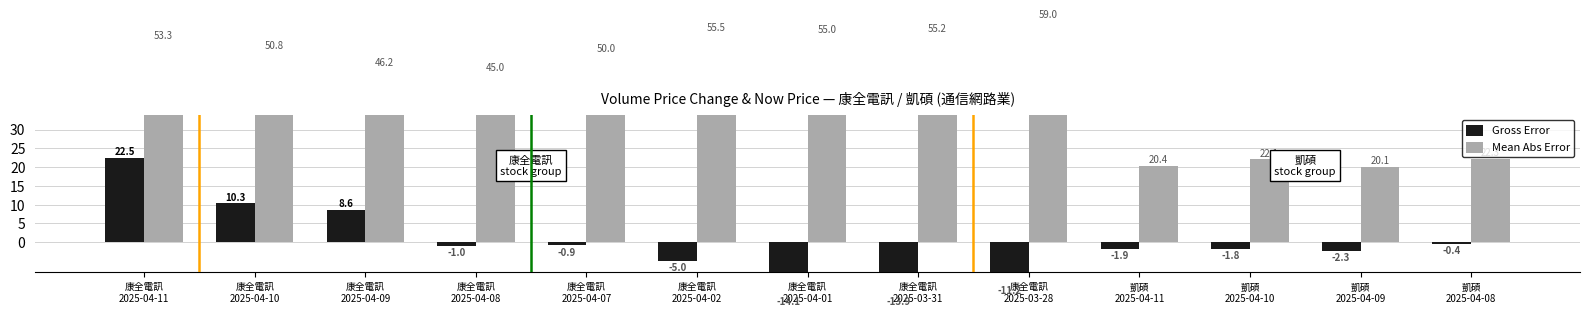

Which series has the widest spread of values?

Mean Abs Error